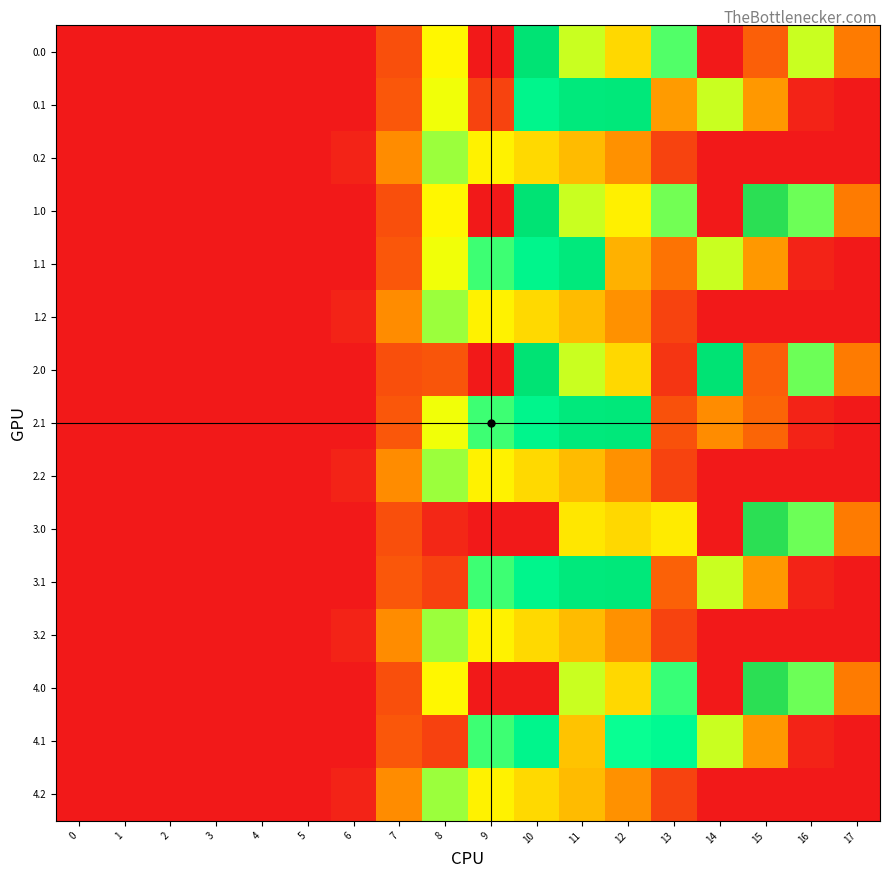

How many distinct data groups are displayed?

15